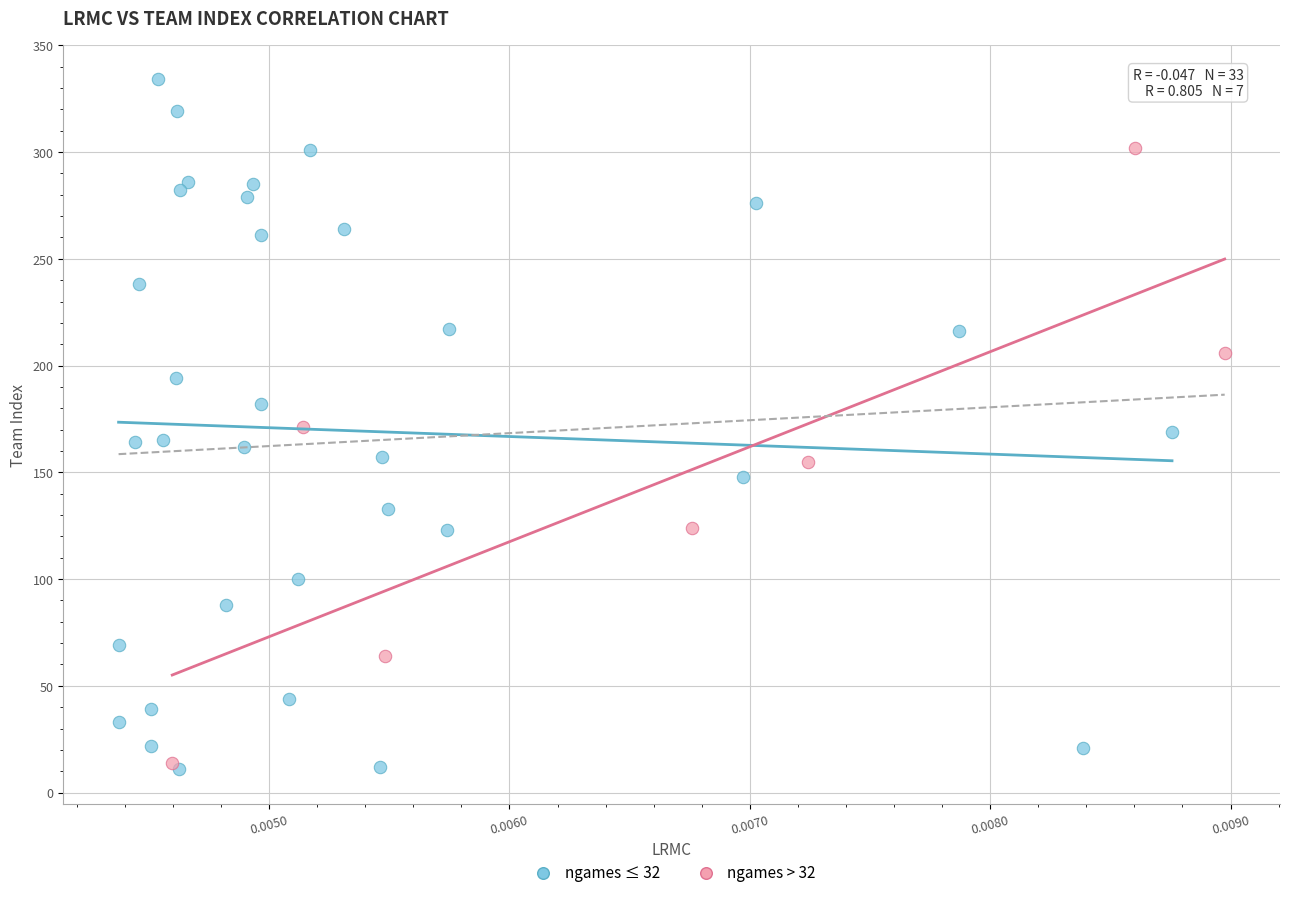

Which series contains the highest Y value?

ngames ≤ 32